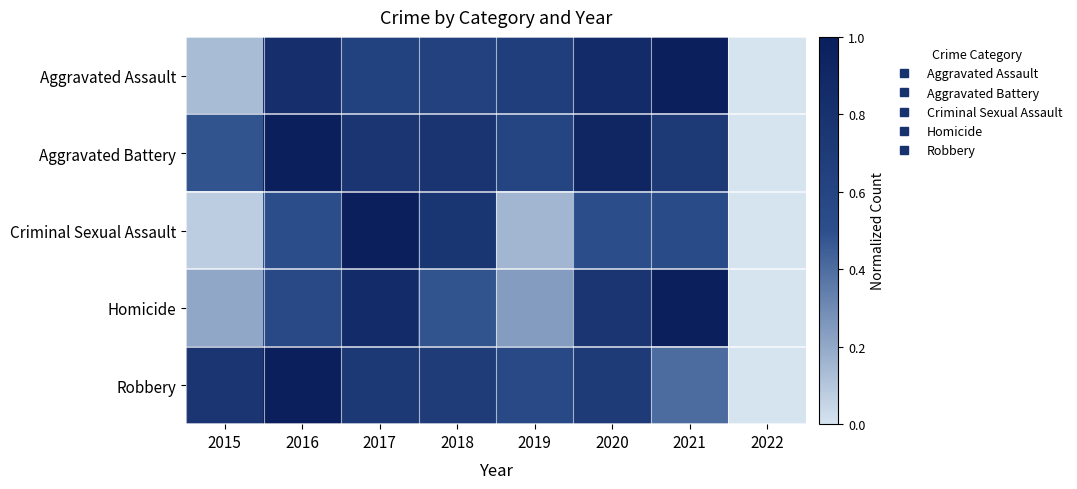

What is the difference between the highest and lowest values at 2020?

0.4